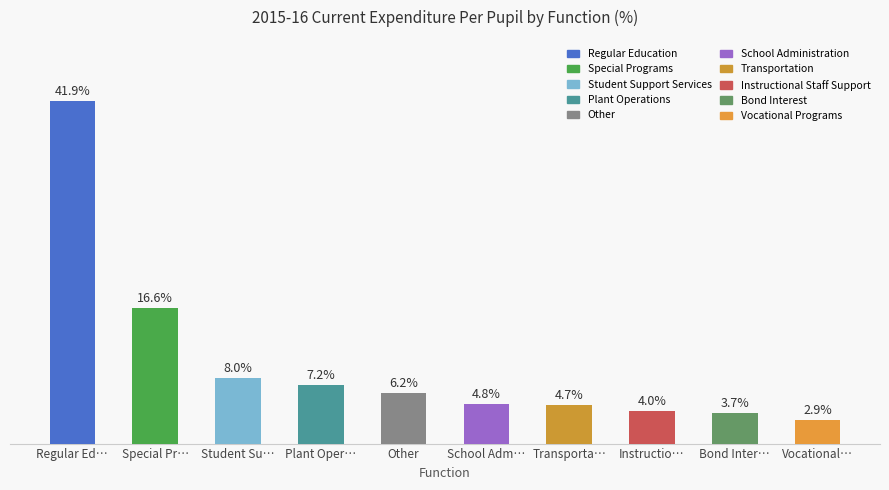

Where does the data first go above 6?

Regular Ed…